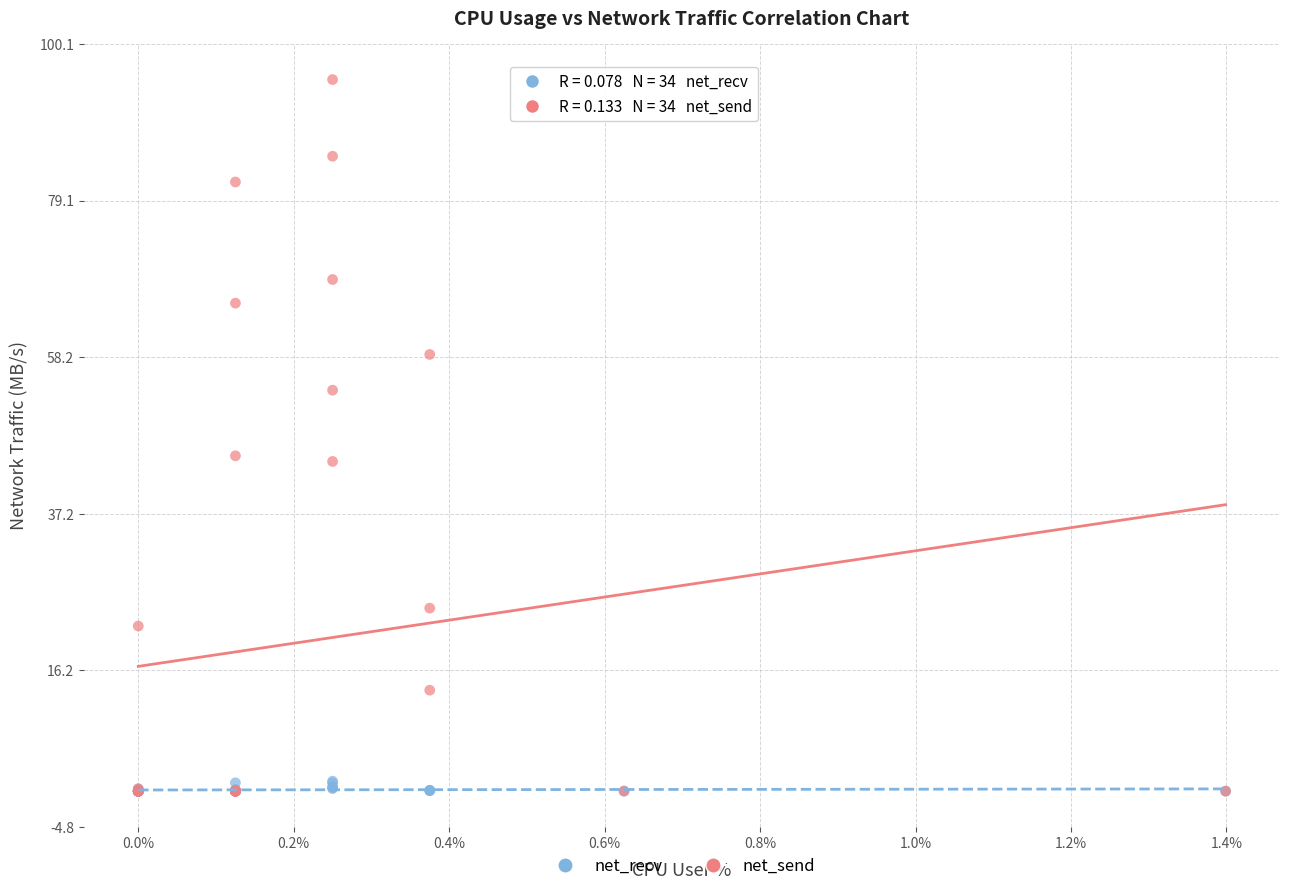

Which series has the widest spread of Y values?

net_send